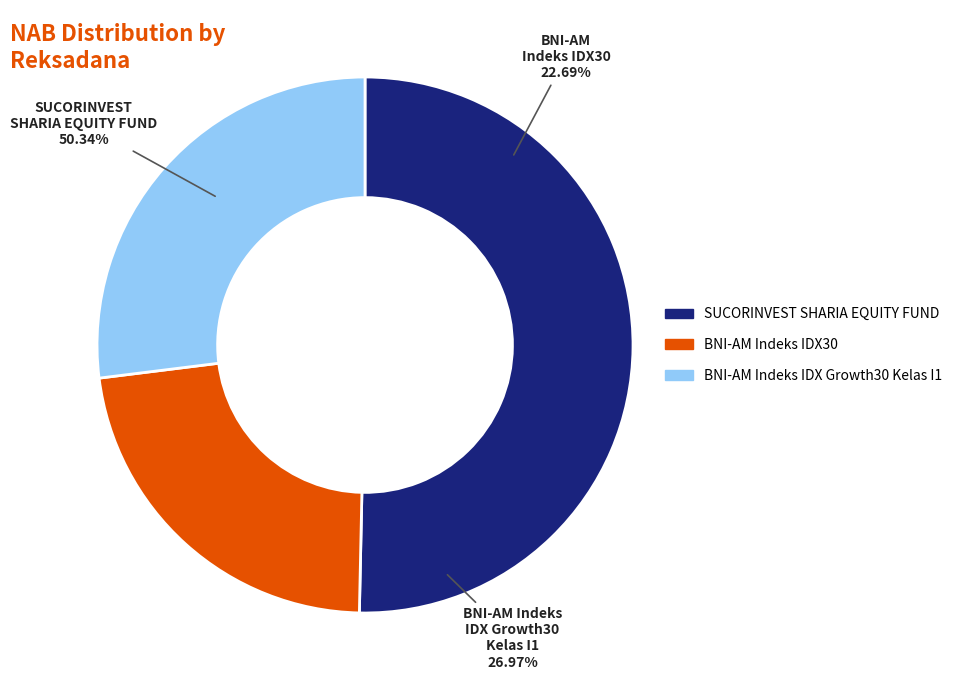

How many slices are in this pie chart?

3